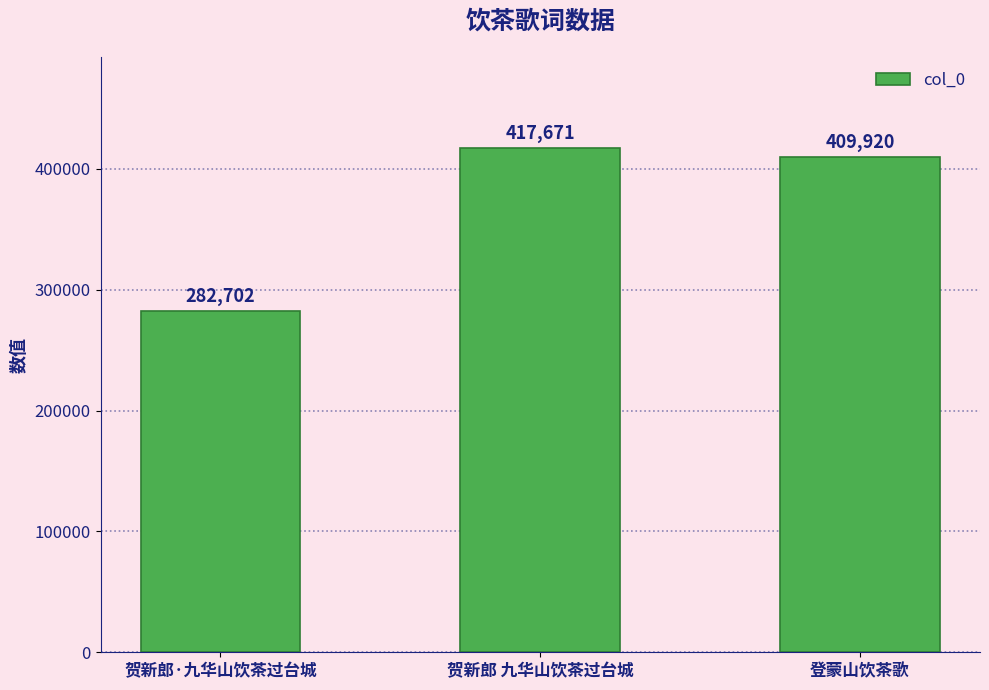

How many categories are shown in the chart?

3